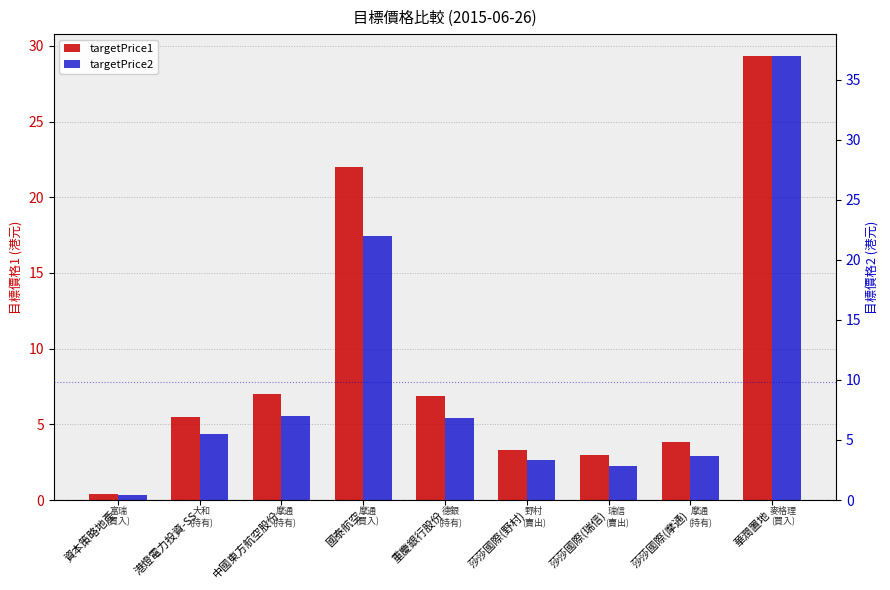

What is the sum of the targetPrice2 values at 莎莎國際(野村) and 中國東方航空股份?

10.3